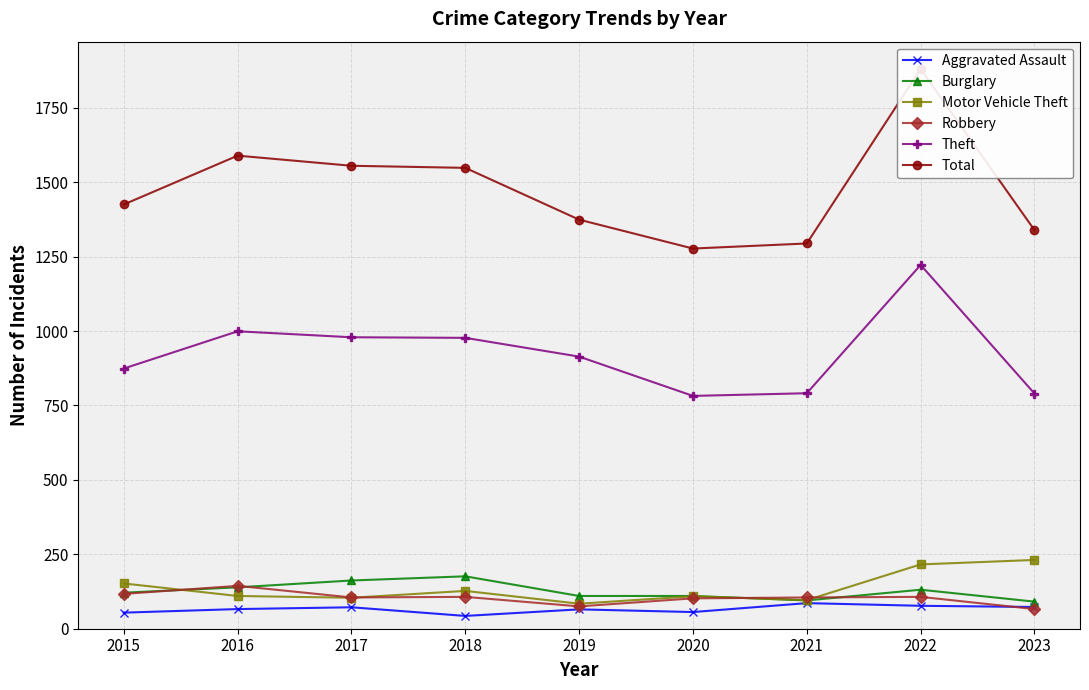

Which series has the widest spread of values?

Total